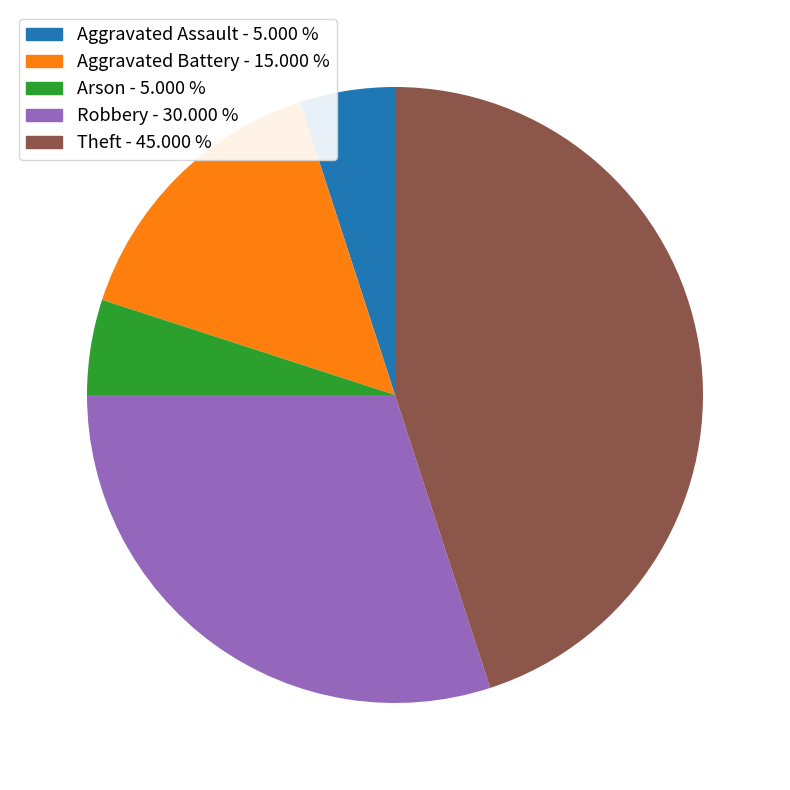

Is there a majority slice in this chart?

No